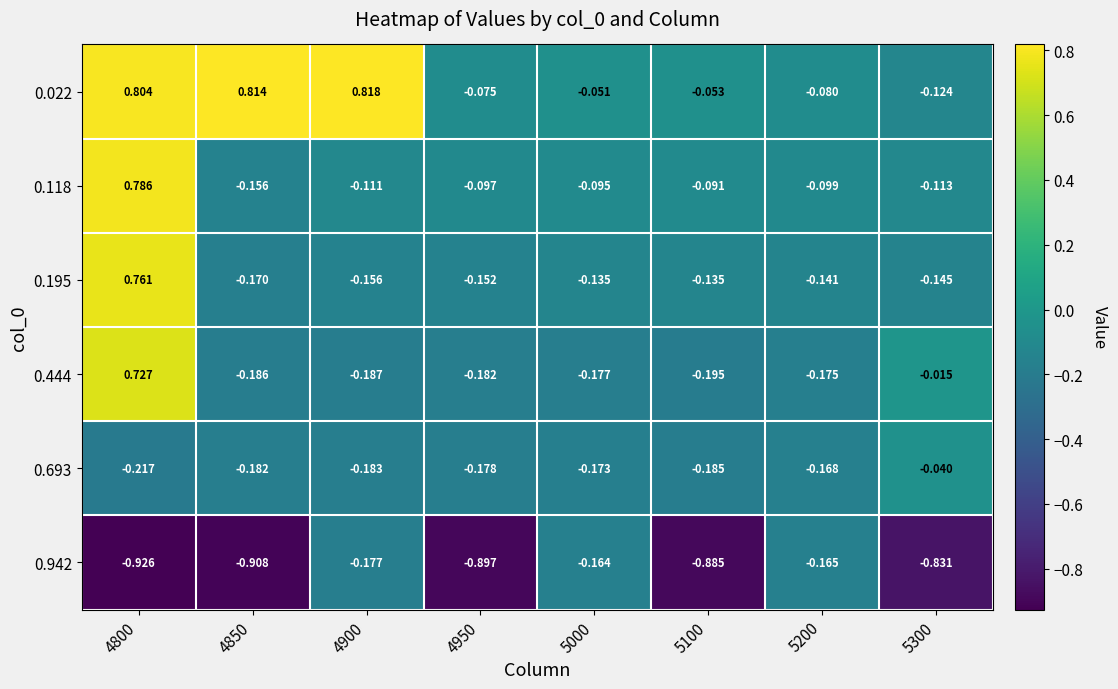

Is the value of 0.942 at 4850 greater than the value of 0.693 at 4950?

No